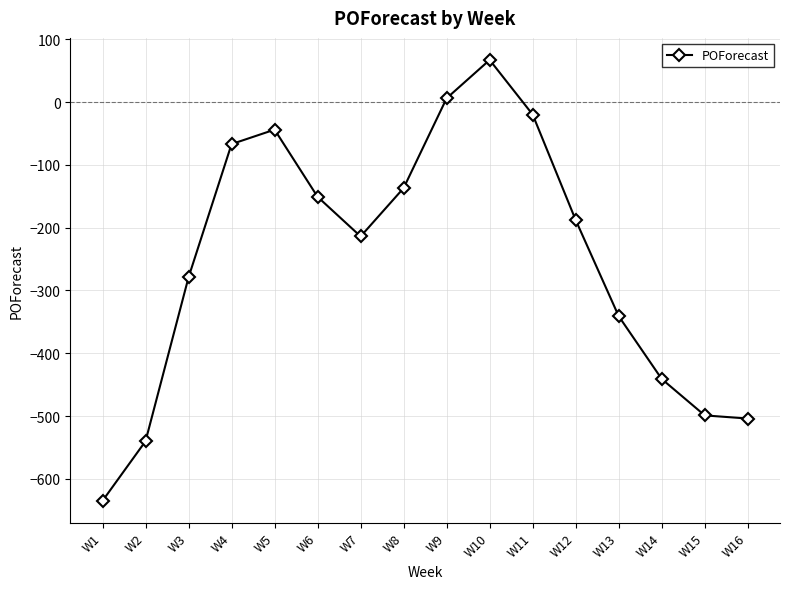

What is the difference between the maximum and minimum values?

702